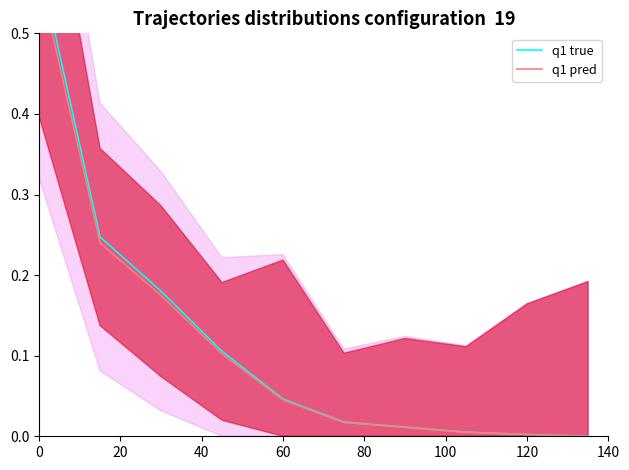

Which series changed the most between 20 and 80?

q1 true